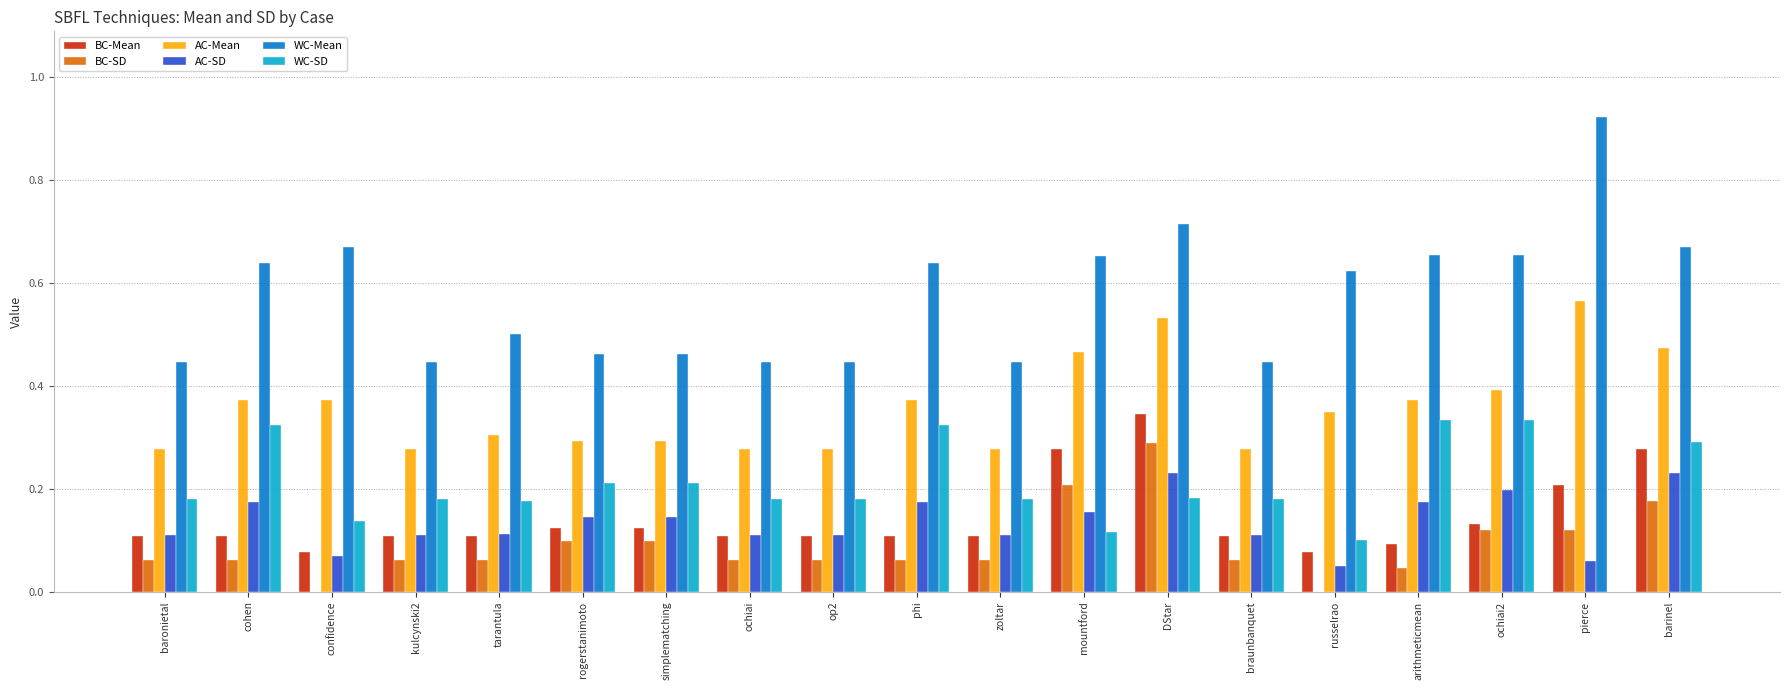

At which category is the sum across all series the highest?

DStar